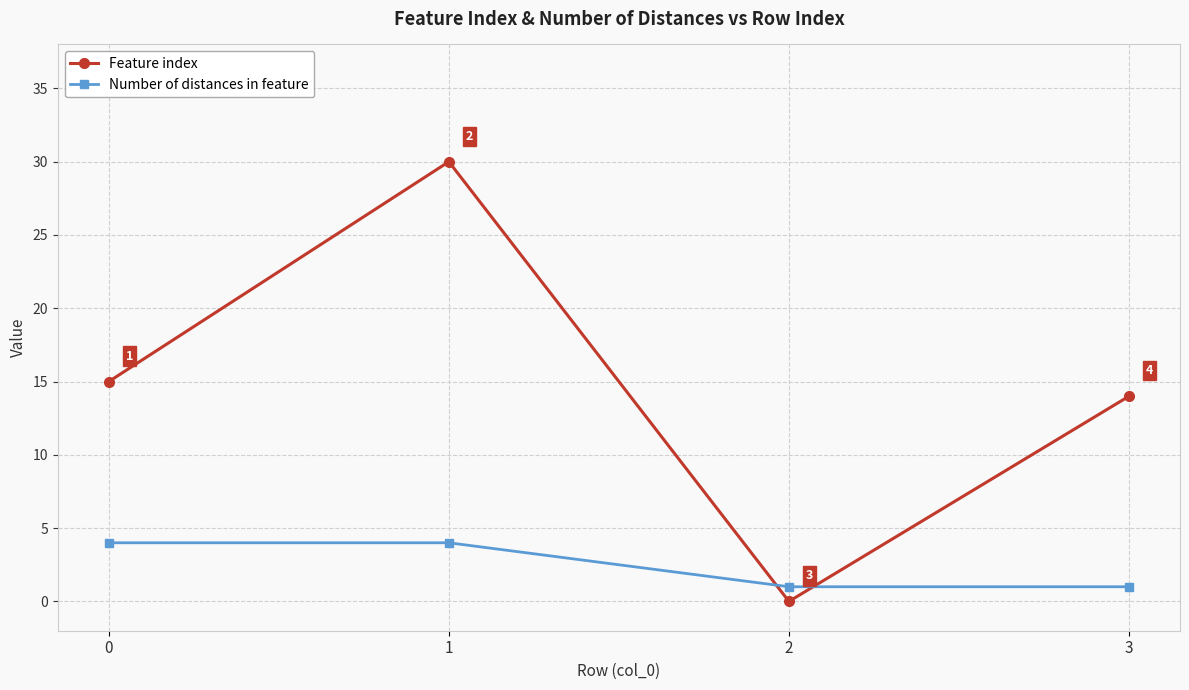

What is the average value of the Feature index series?

15